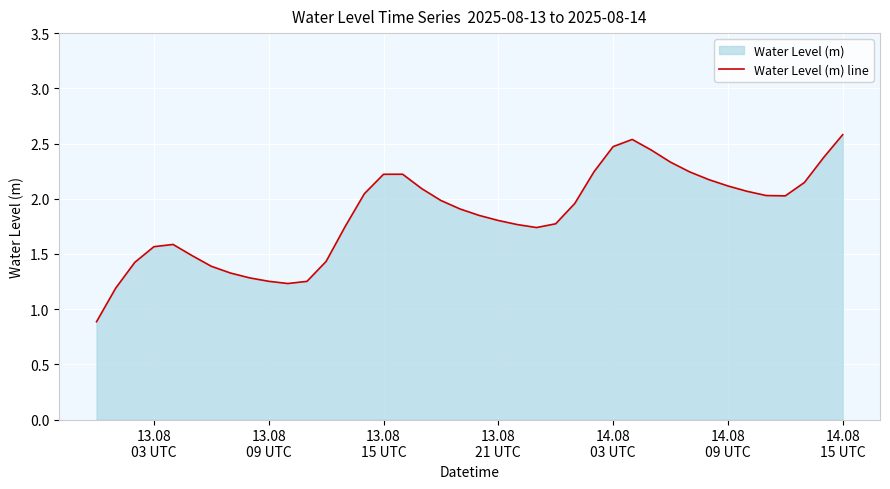

What is the maximum value shown in the chart?

2.6